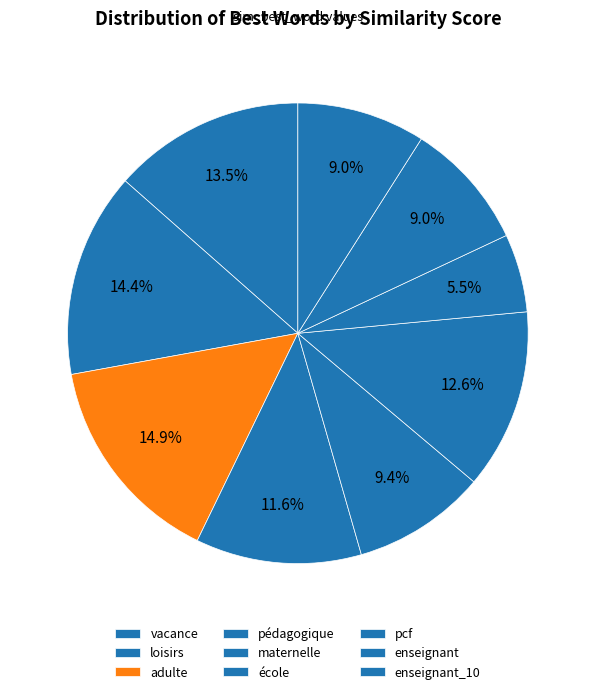

Is enseignant the majority of the pie?

No